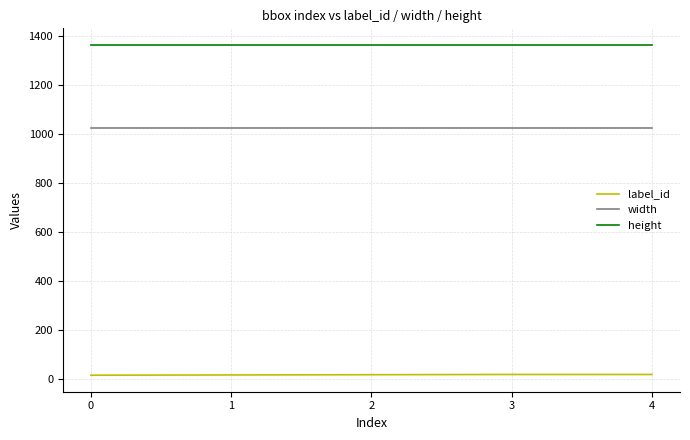

Which series has the largest total across all categories?

height